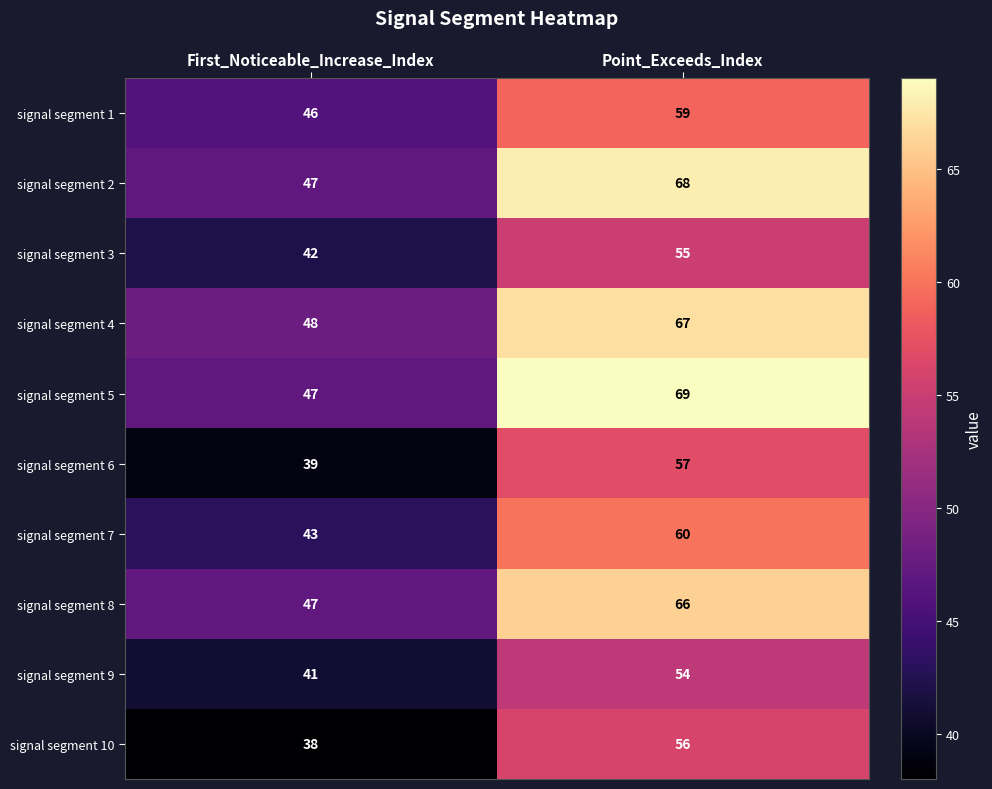

What is the minimum value shown in the chart?

38